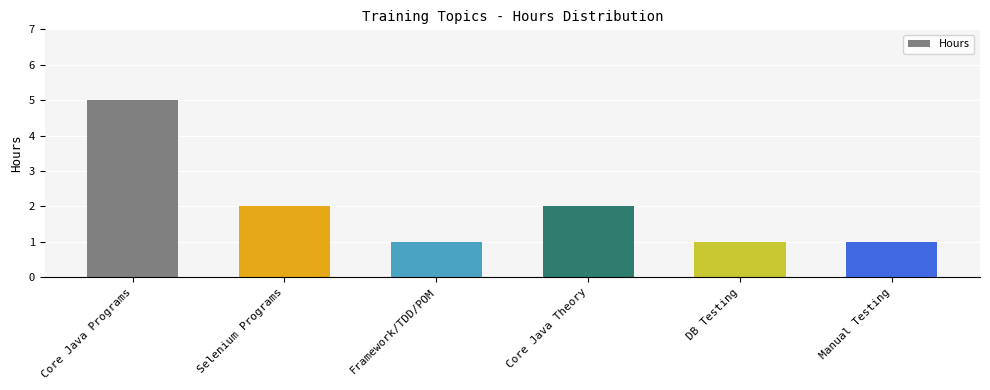

What is the greatest value displayed?

5